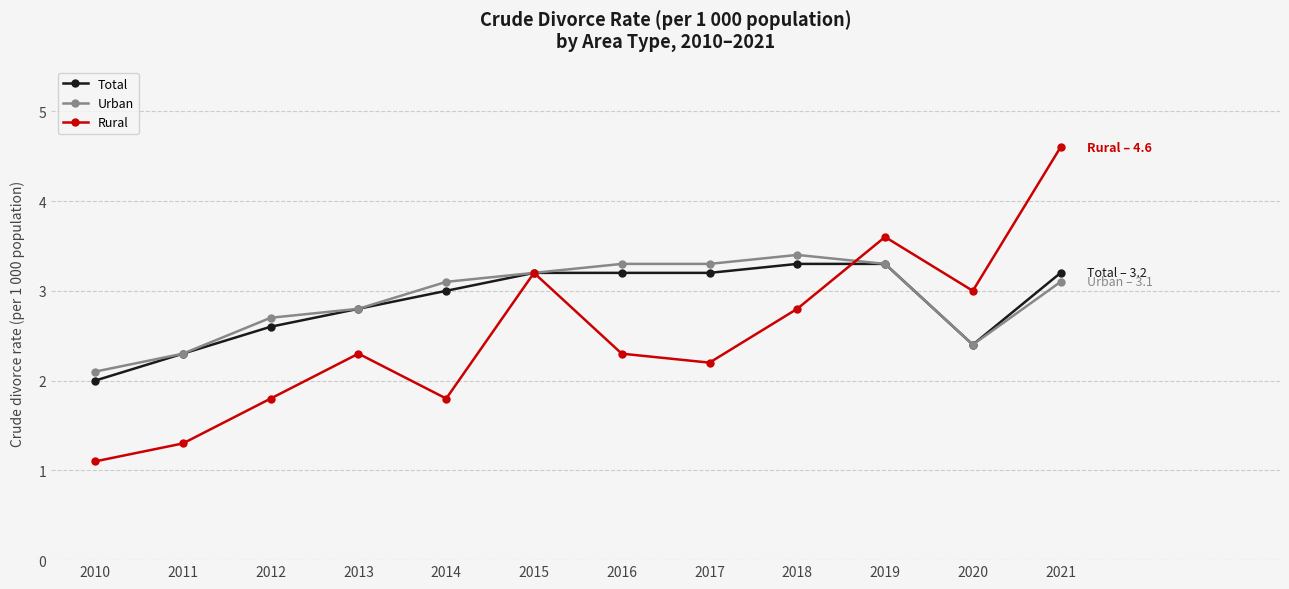

What is the value of the Rural point at the 10th from the left?

3.6